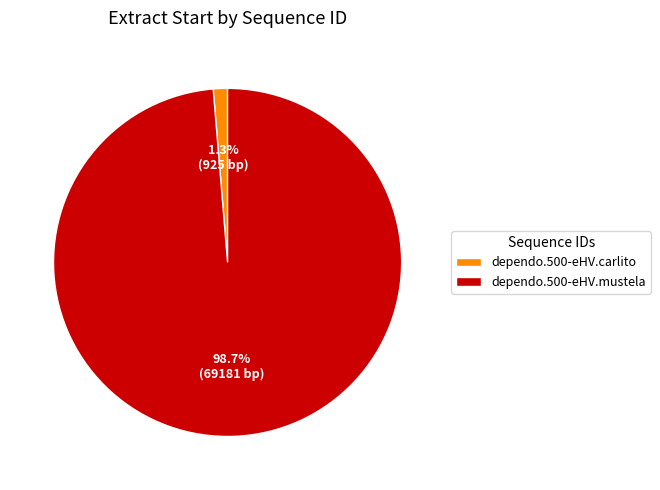

The dependo.500-eHV.carlito slice represents 10% of the pie. True or false?

False